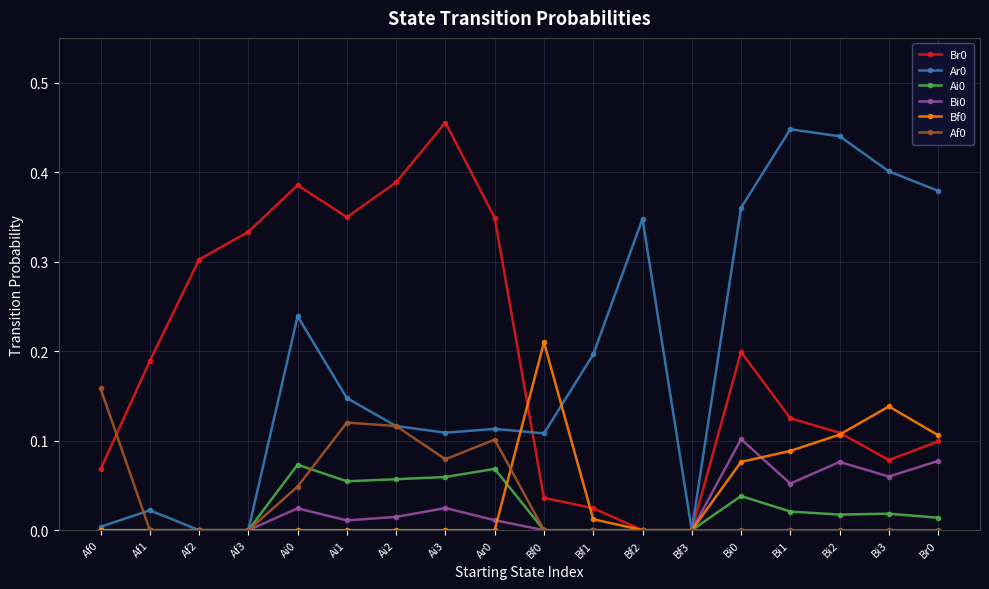

Is it true that Bf0 equals 0.0 at Bi2?

False